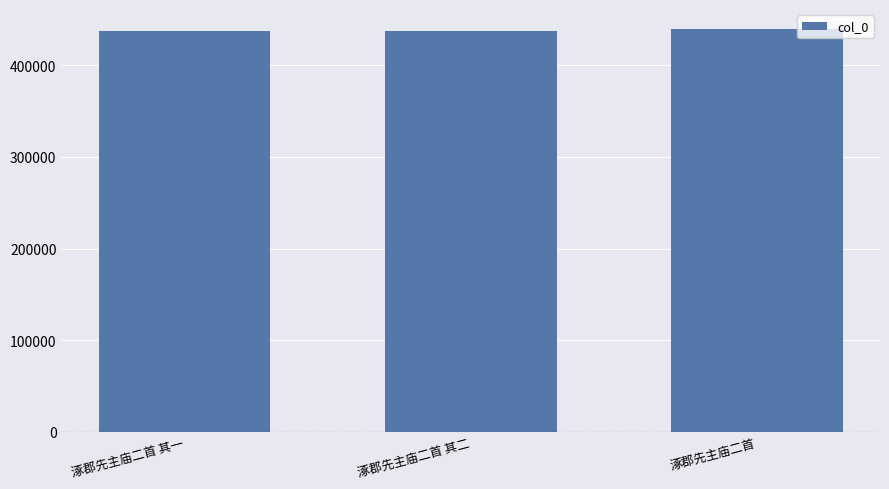

Read the value at 涿郡先主庙二首 其二.

437140